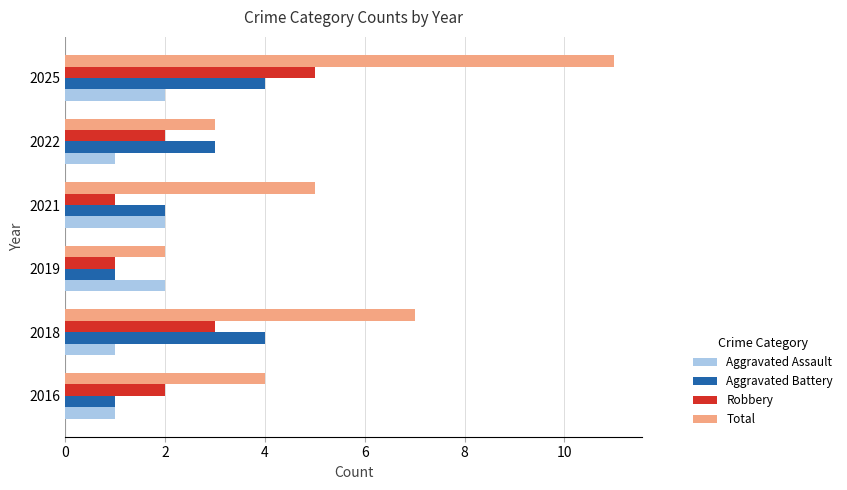

Rank the series by their maximum value, from lowest to highest.

Aggravated Assault, Aggravated Battery, Robbery, Total